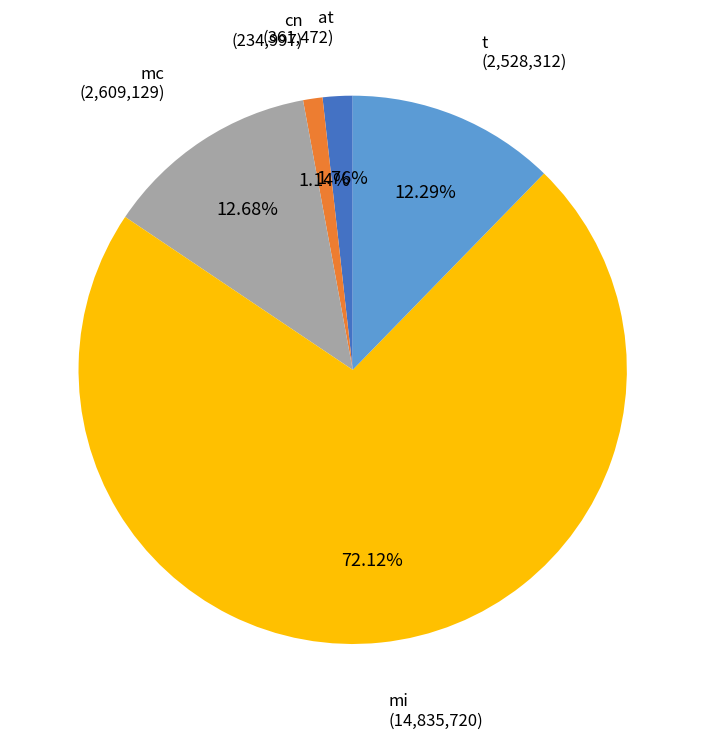

Does mi account for over 50% of the chart?

Yes